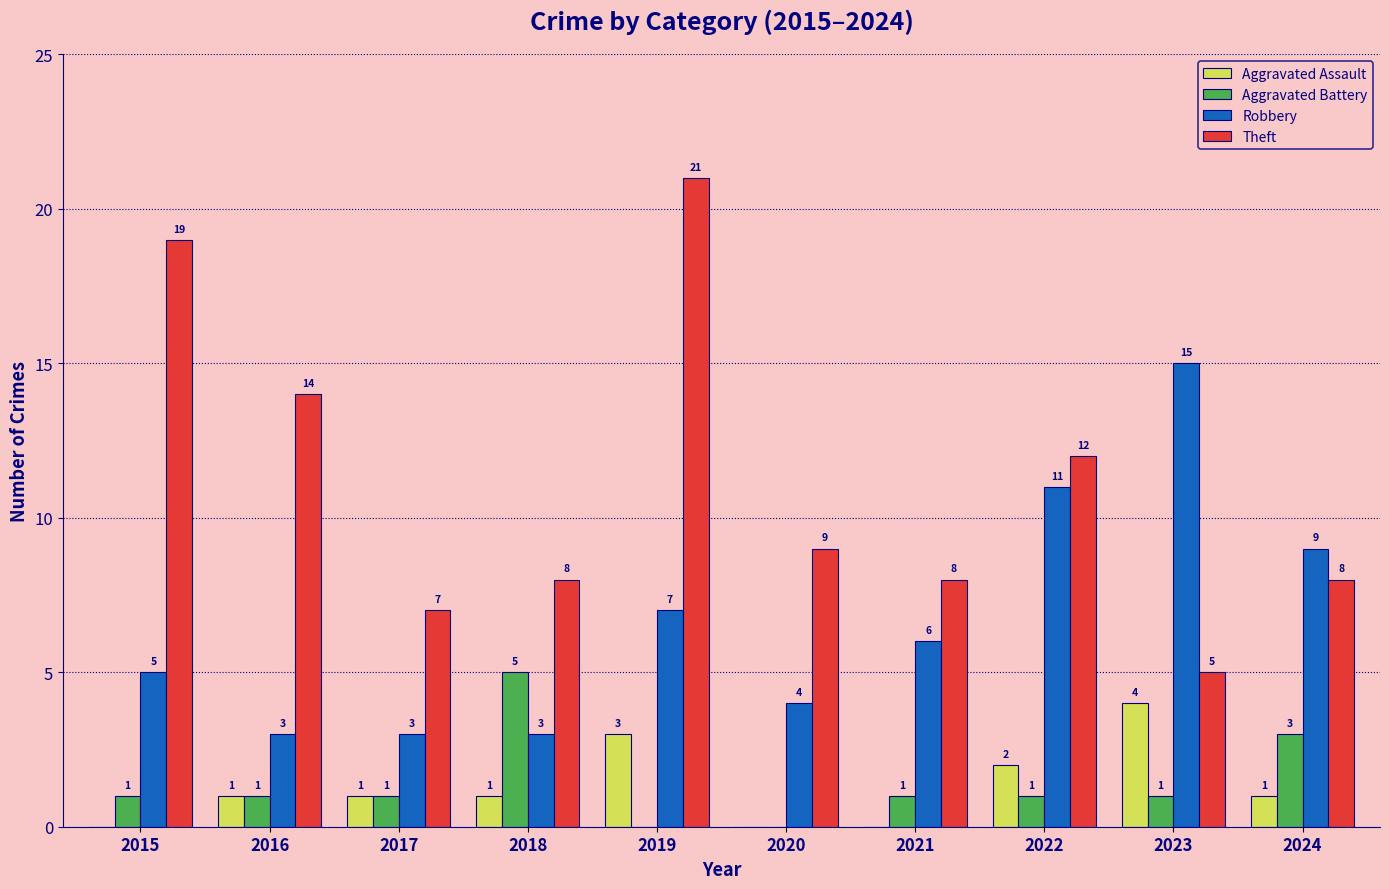

At which category is the sum across all series the highest?

2019